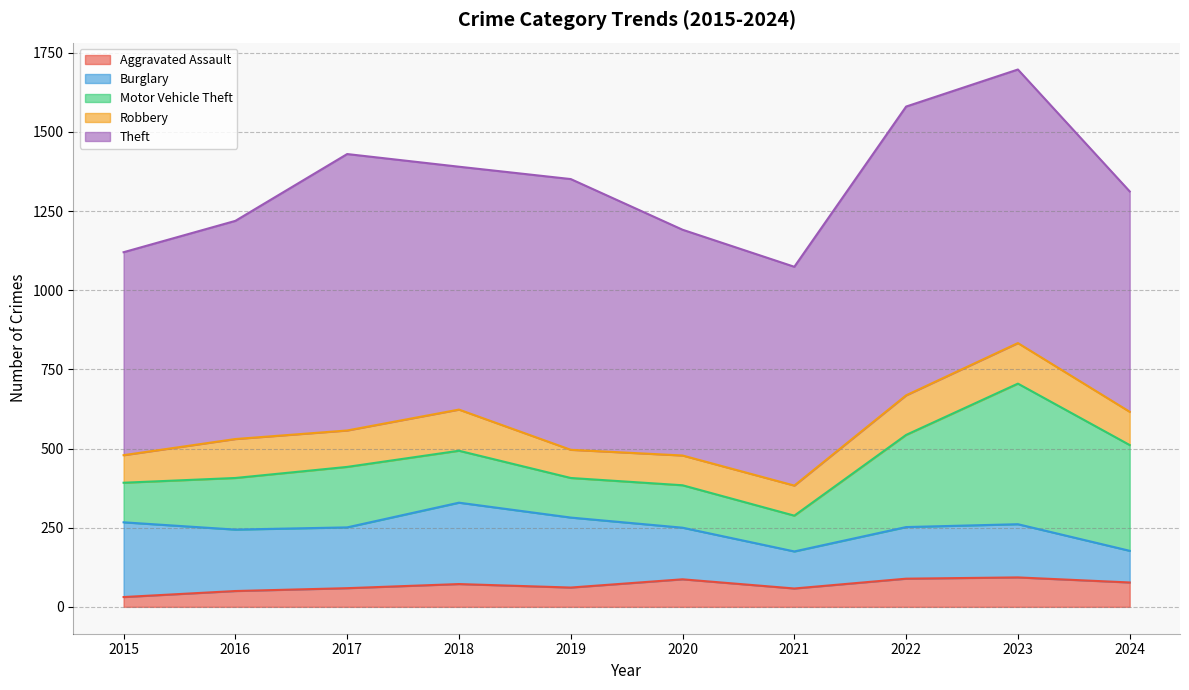

At how many categories does at least one series exceed 887?

1